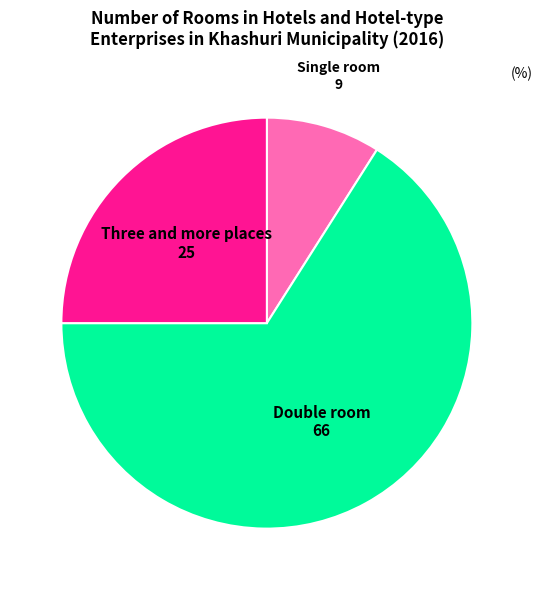

Is there a majority slice in this chart?

Yes